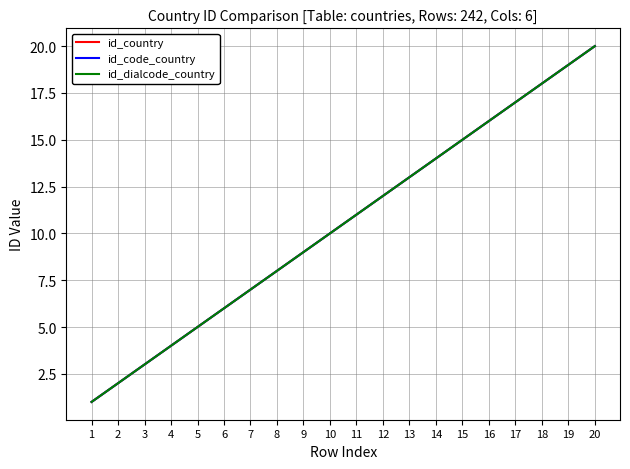

Where does the id_country series first go above 11?

12